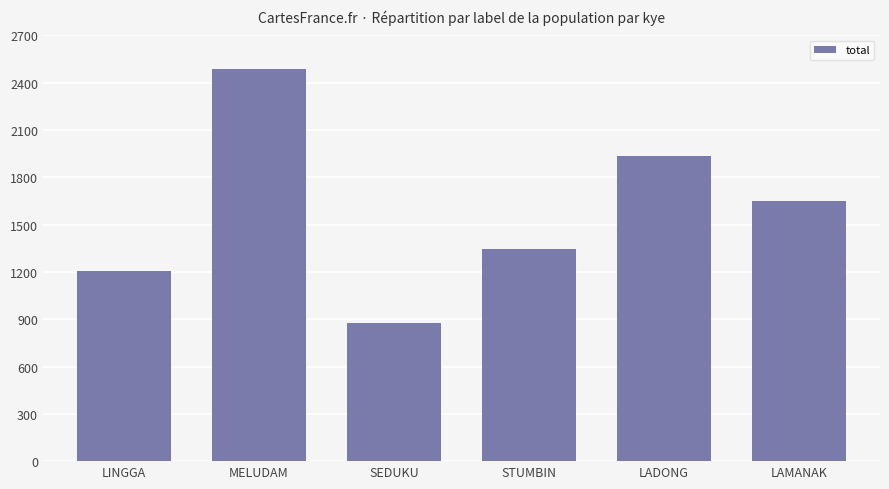

True or false: the data shows 898 at STUMBIN.

False